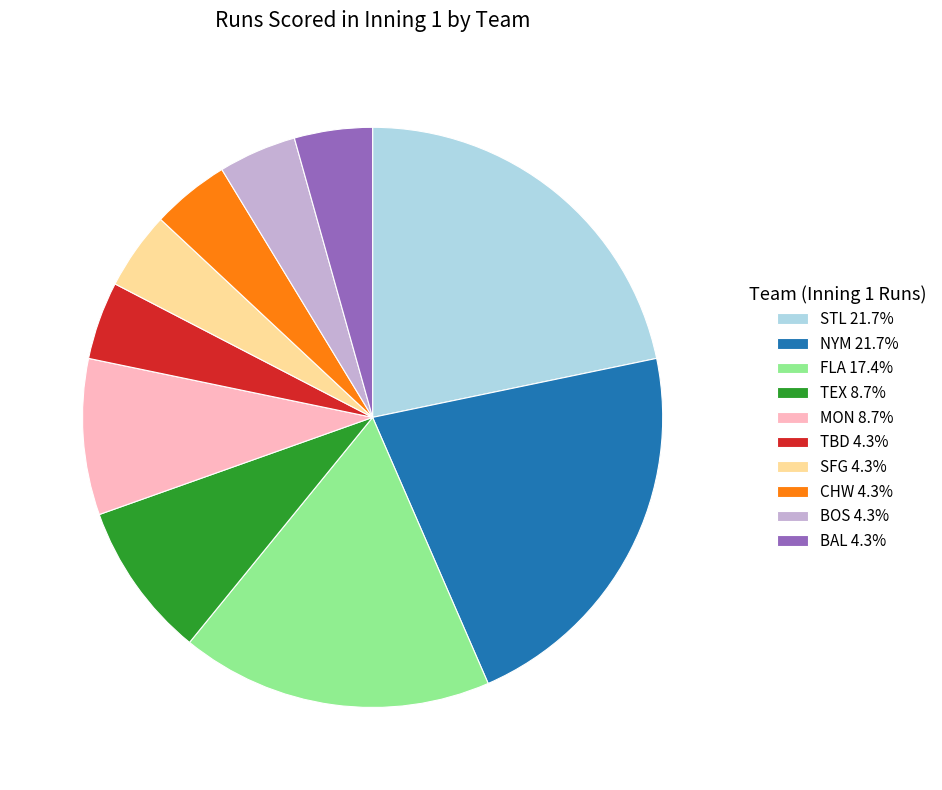

What is the ratio of the value at NYM 21.7% to the value at FLA 17.4%?

1.2